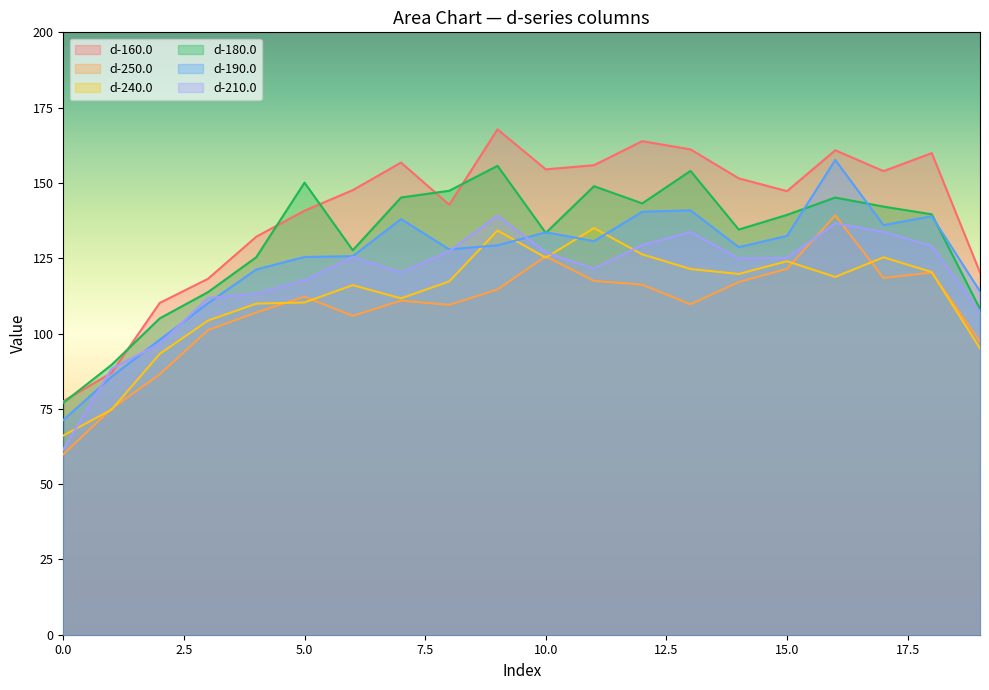

What is the difference between the d-250.0 values at 16 and 8?

29.7